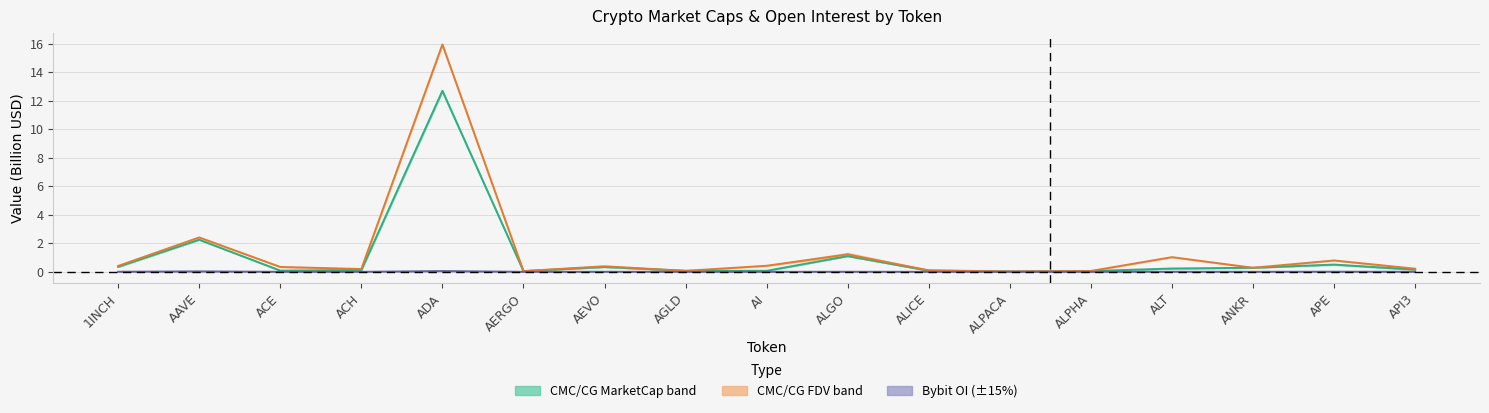

Between ADA and ANKR, which series saw the biggest shift?

CMC_FDV